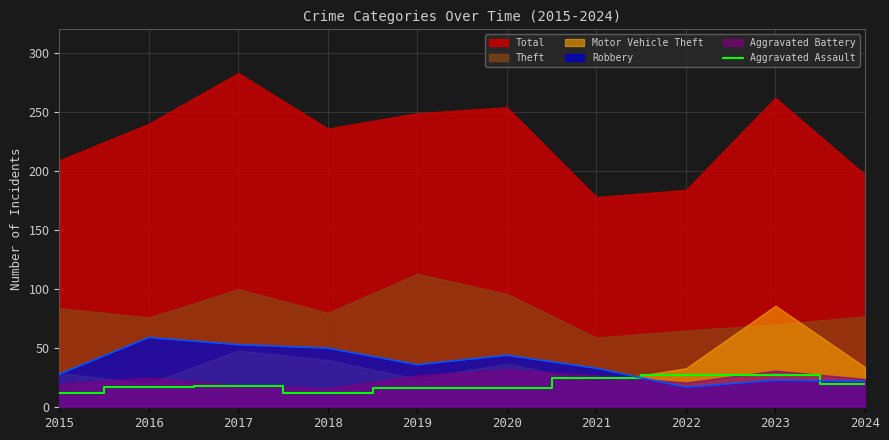

The Aggravated Assault series shows 34 at 2024. True or false?

False